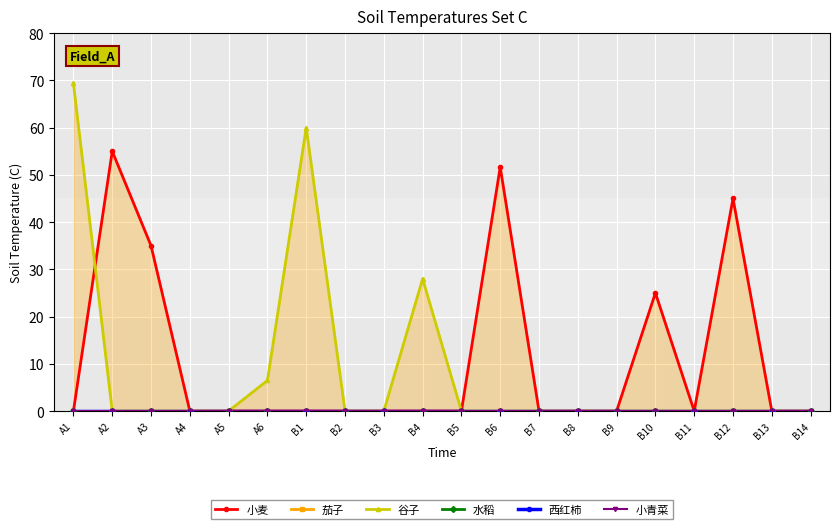

True or false: 小青菜 and 水稻 intersect in this chart.

False